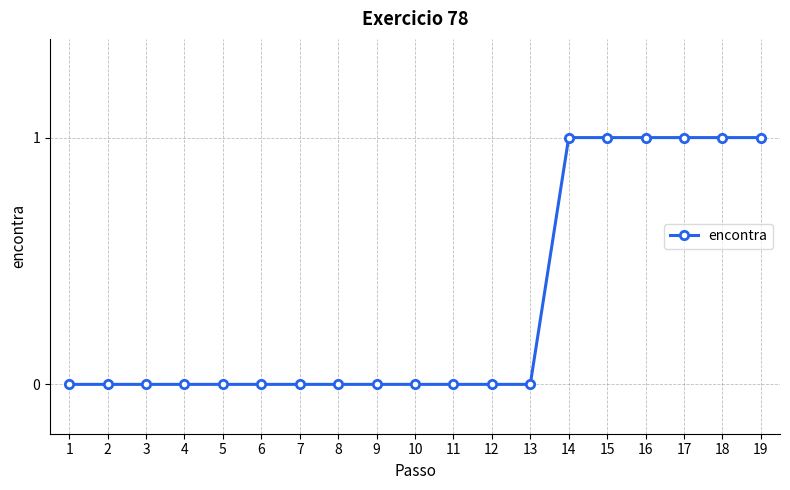

What is the change in value from 9 to 16?

+1